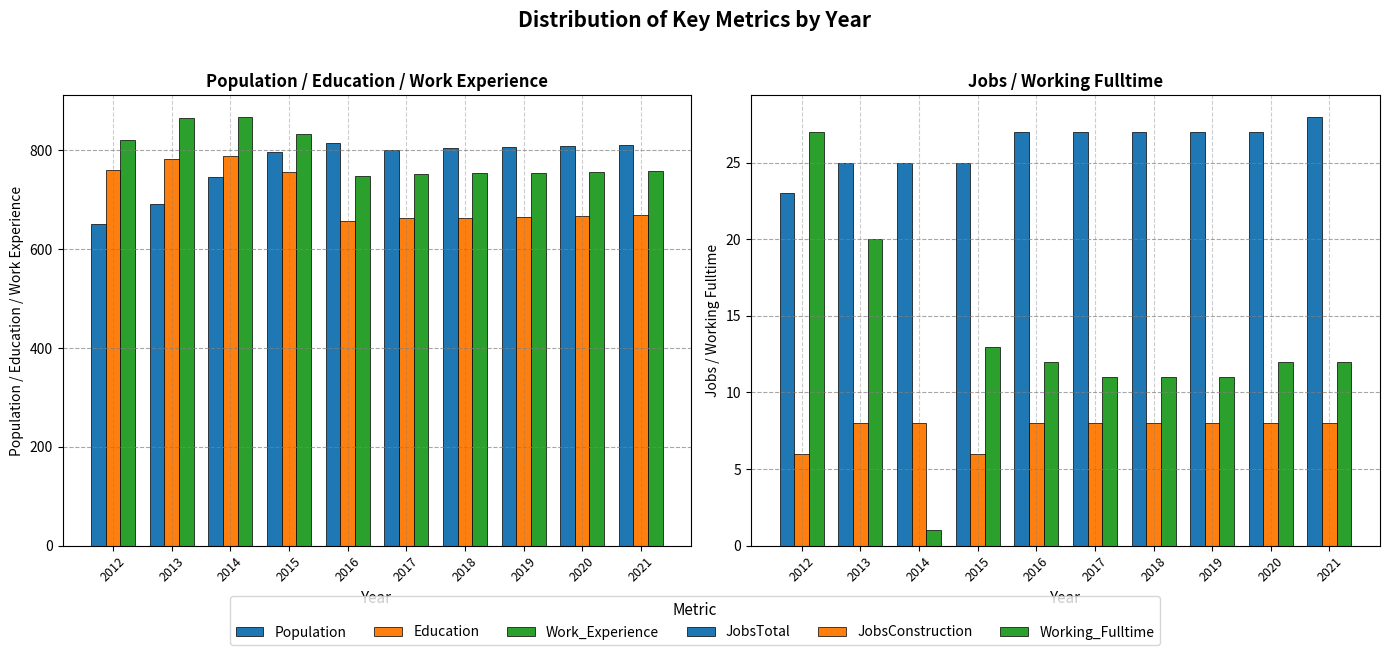

How many values in the JobsConstruction series are below 8?

2